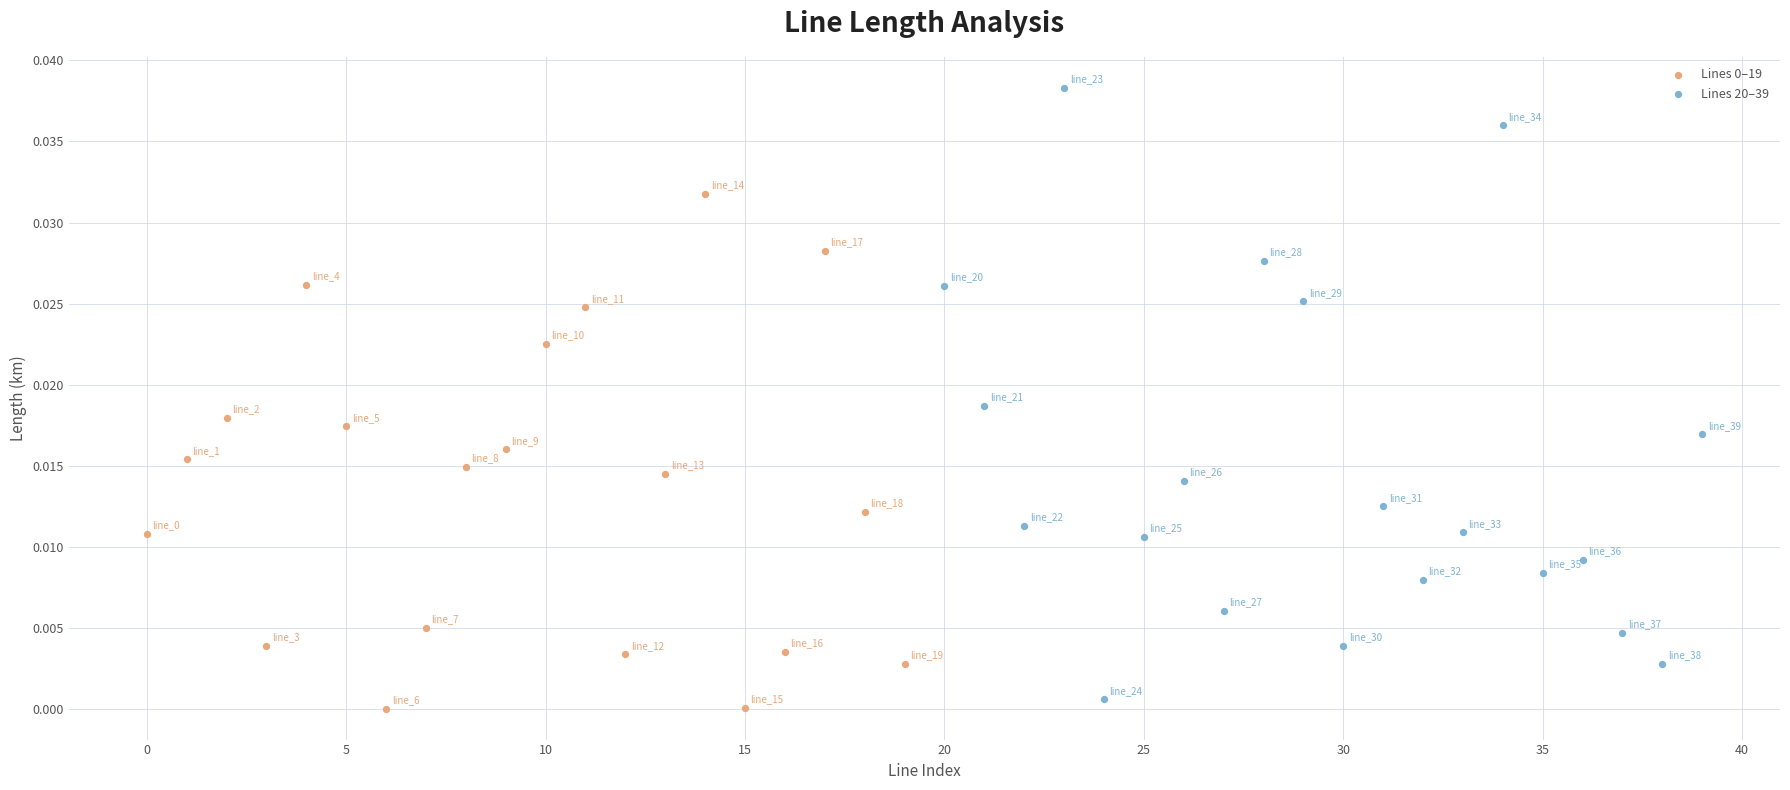

Which series contains the highest Y value?

Lines 20–39